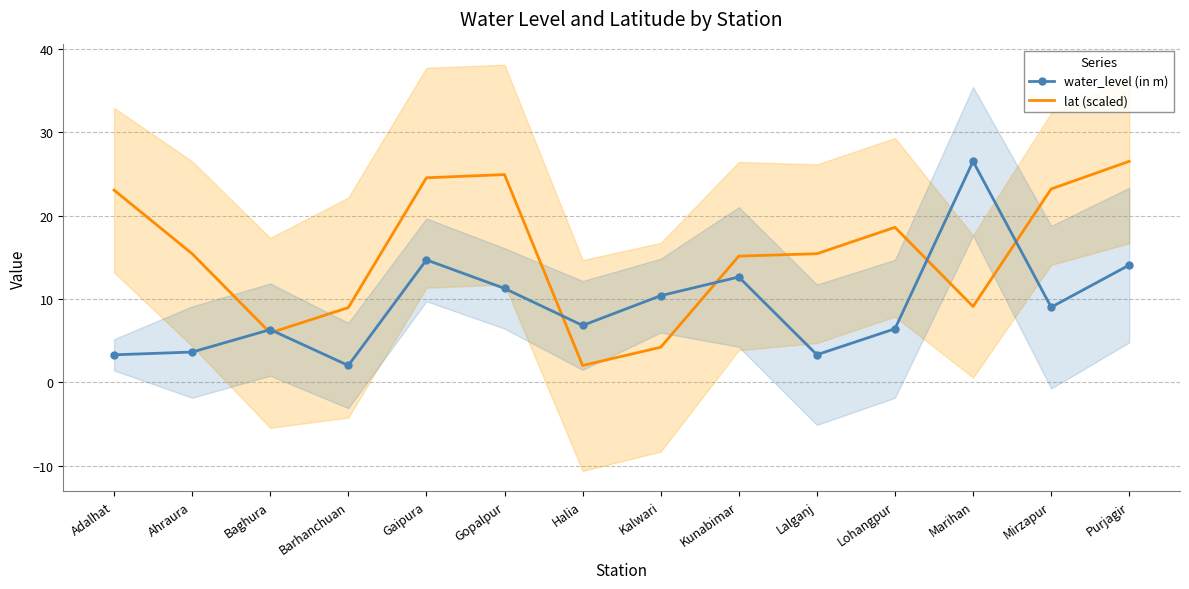

What is the difference between the lat (scaled) values at Barhanchuan and Ahraura?

6.5